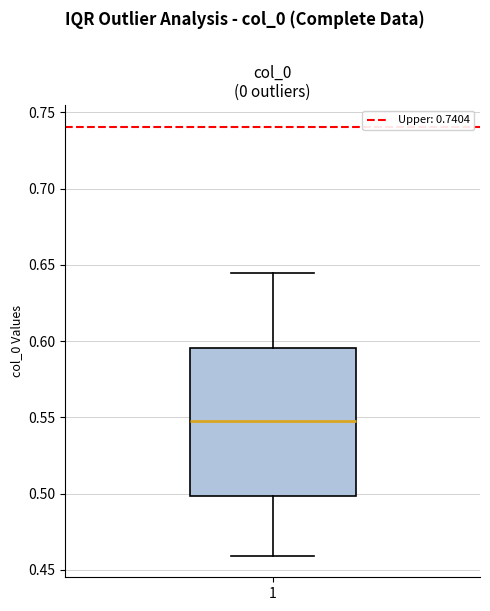

Transcribe this box plot: give where the median line is, the range the box spans, and where the two whiskers end, as read against the y-axis. The values are not printed on the chart, so give them approximately, as read against the axis.

median 0.550, box 0.500 to 0.595, whiskers 0.460 to 0.645